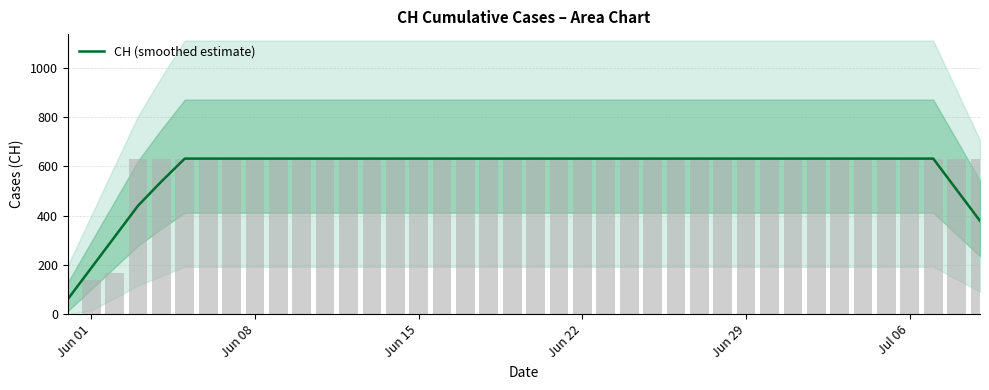

At which label is the value closest to 346?

Jun 15